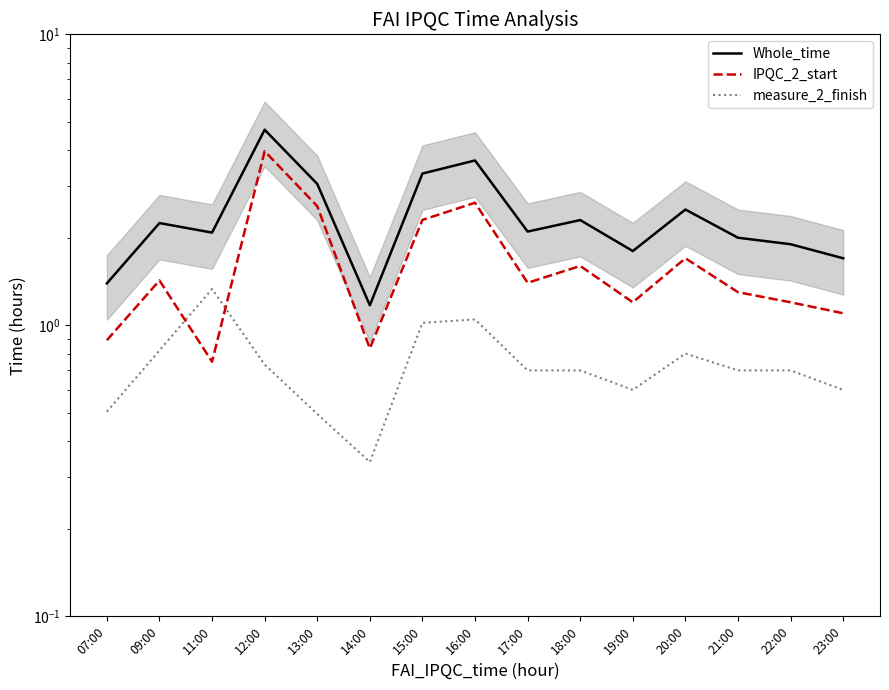

Rank the series at 14:00 from highest to lowest value.

Whole_time, IPQC_2_start, measure_2_finish